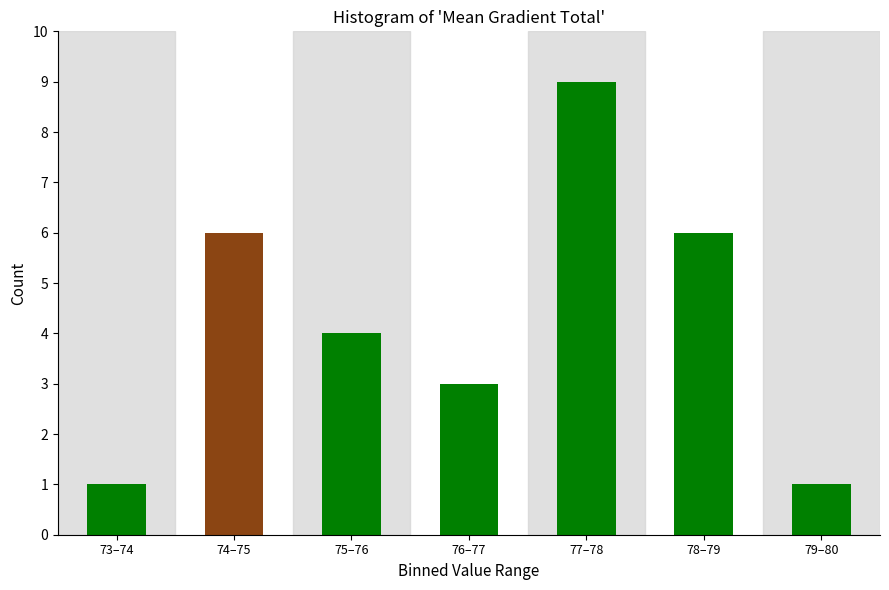

Reading left to right, transcribe all the data shown in this chart.

1	6	4	3	9	6	1